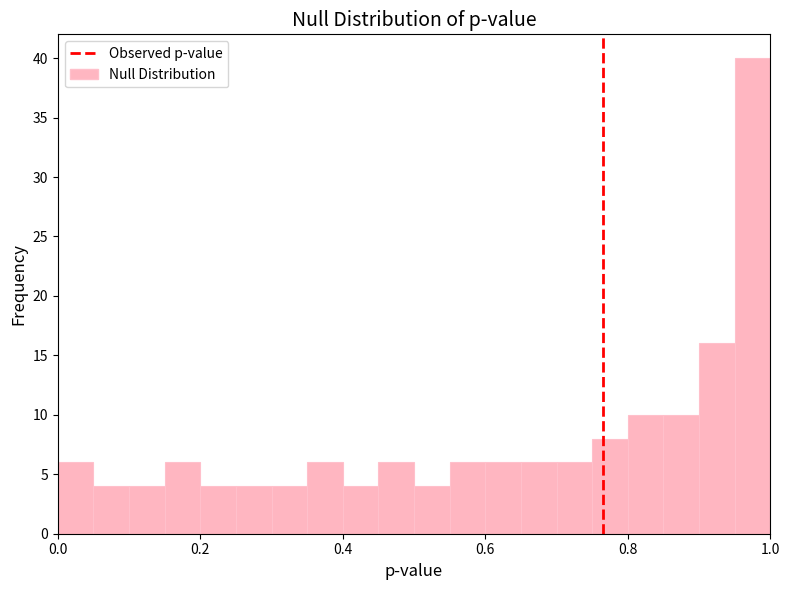

Read against the x-axis, roughly where is the centre of the tallest bar?

0.98